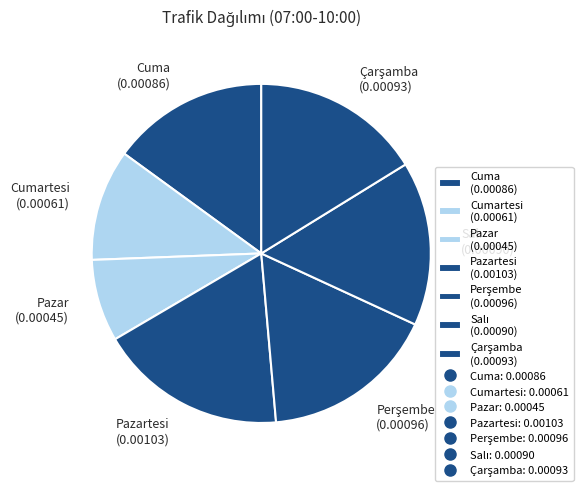

Between Cuma (0.00086) and Cumartesi (0.00061), which is larger?

Cuma (0.00086)